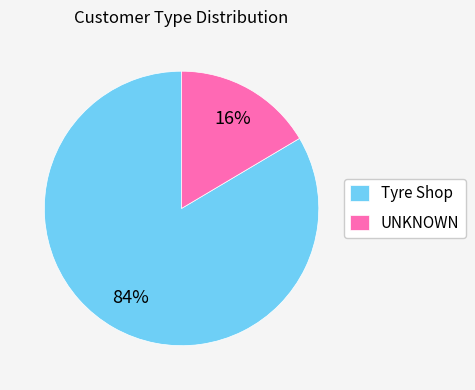

To the nearest percent, what is the average slice percentage?

50%